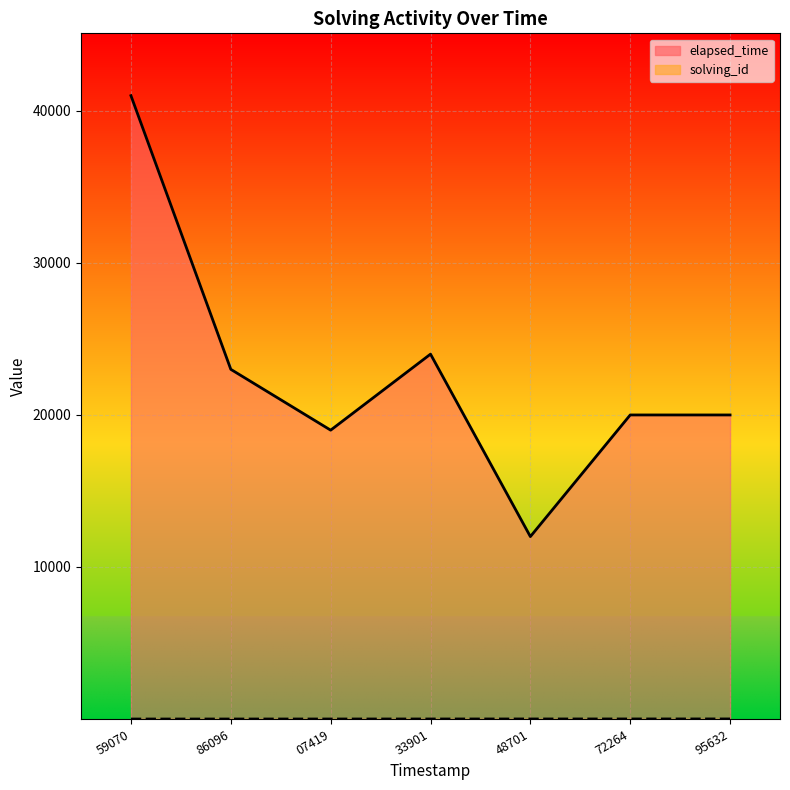

What is the smallest value displayed?

1